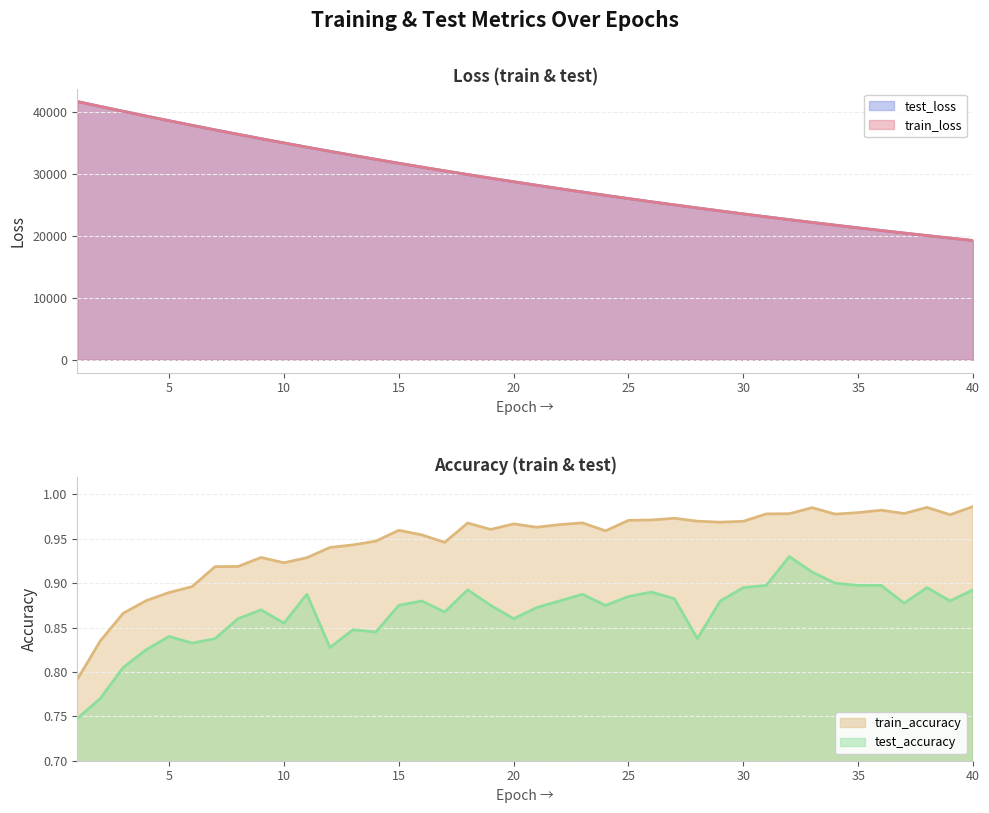

What is the highest value of the train_accuracy series?

1.0